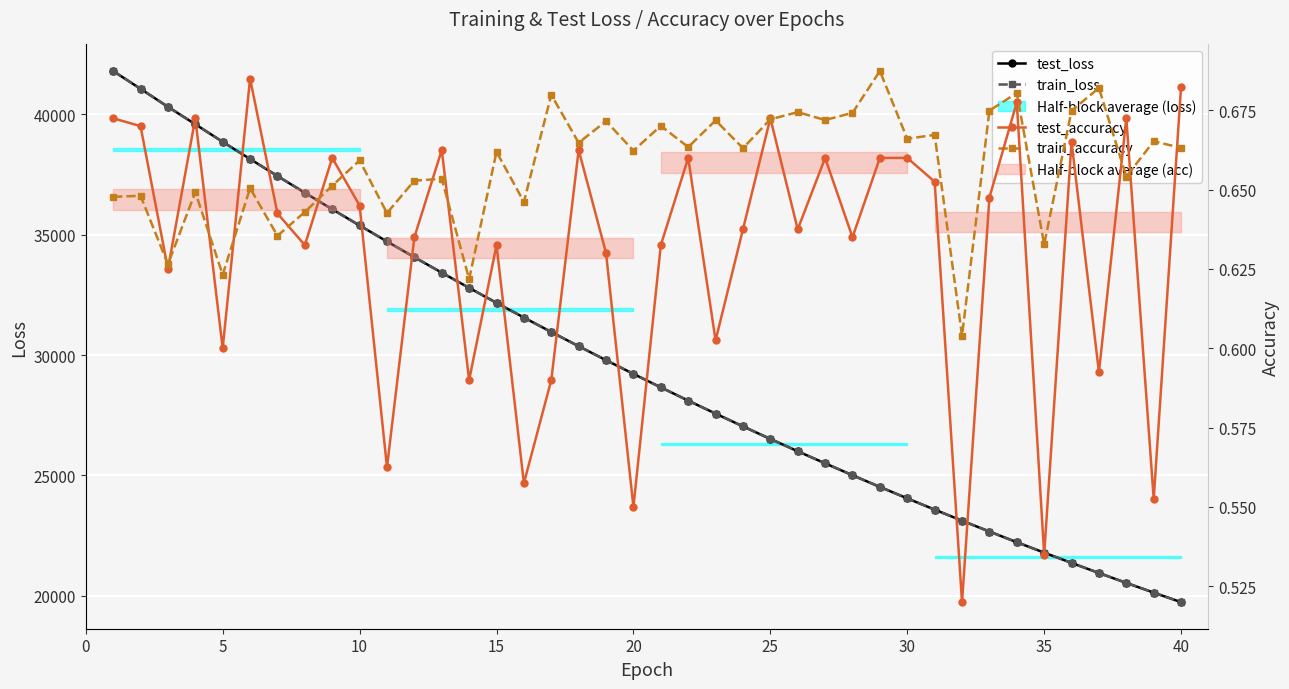

True or false: train_accuracy has more than 0 interior local peaks.

True